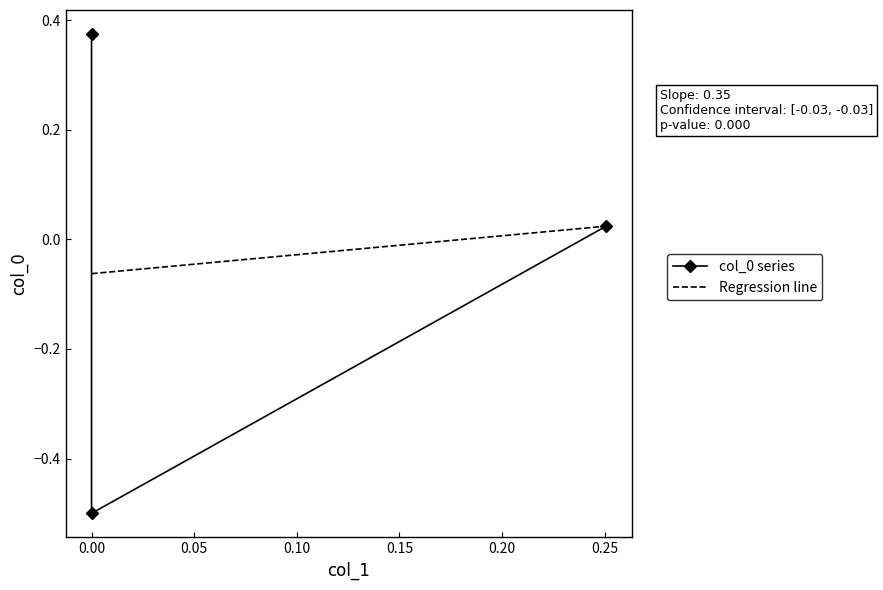

What is the difference between the values at 0.0 and 0.0?

0.9